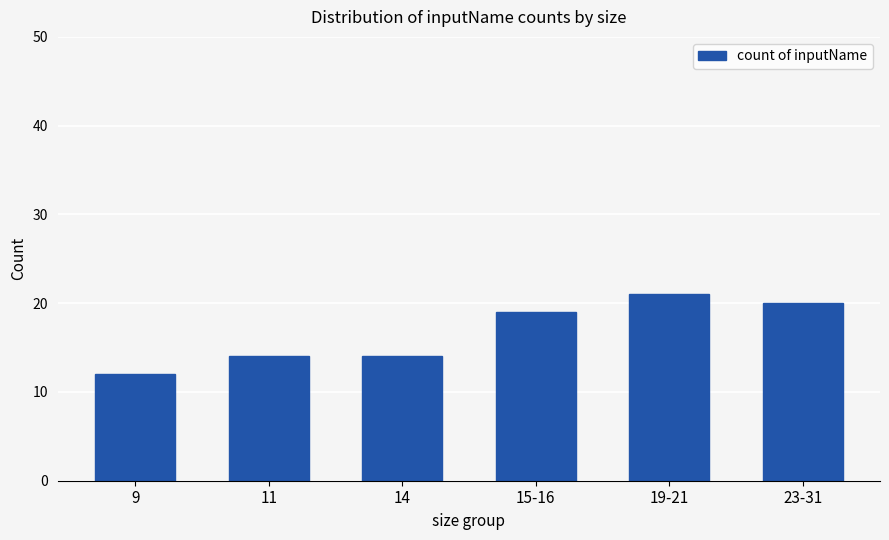

What is the difference between the values at 14 and 19-21?

7